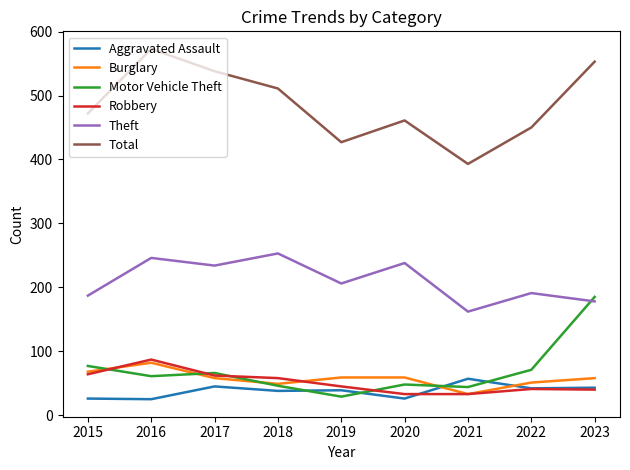

At how many categories does at least one series exceed 270?

9